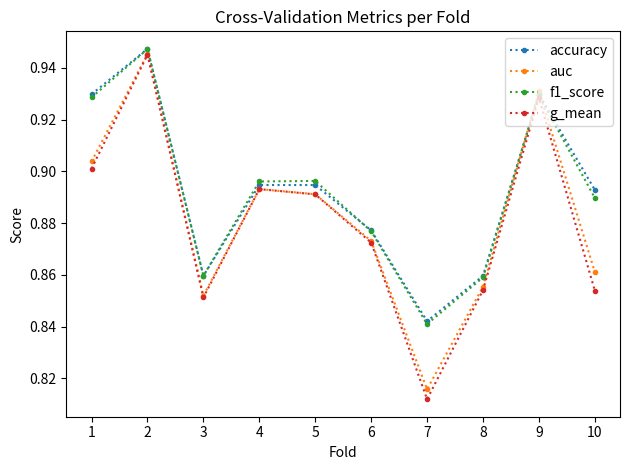

At which category does the chart reach its minimum across all series?

7